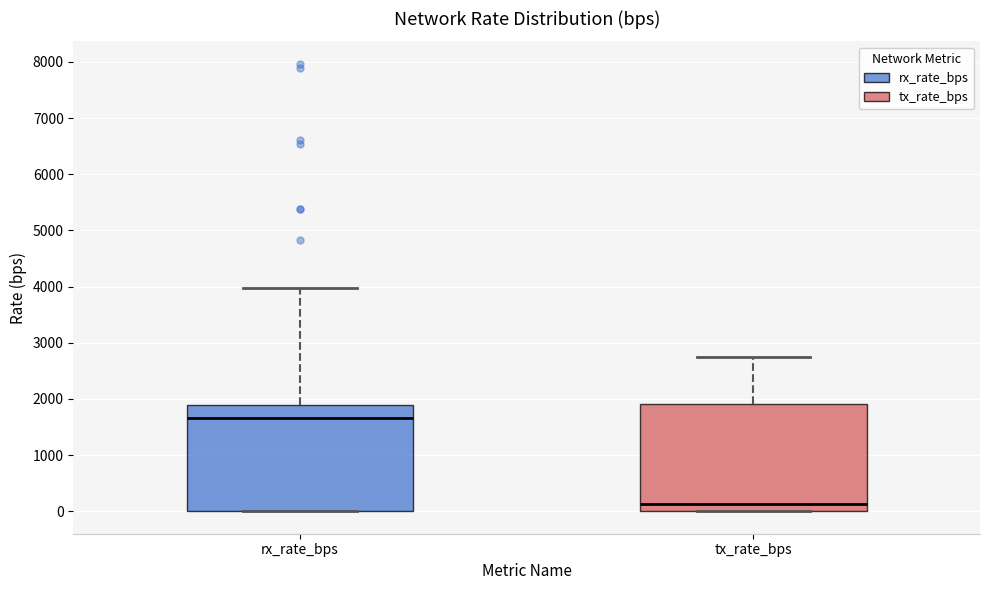

Which box has the lowest median line?

tx_rate_bps